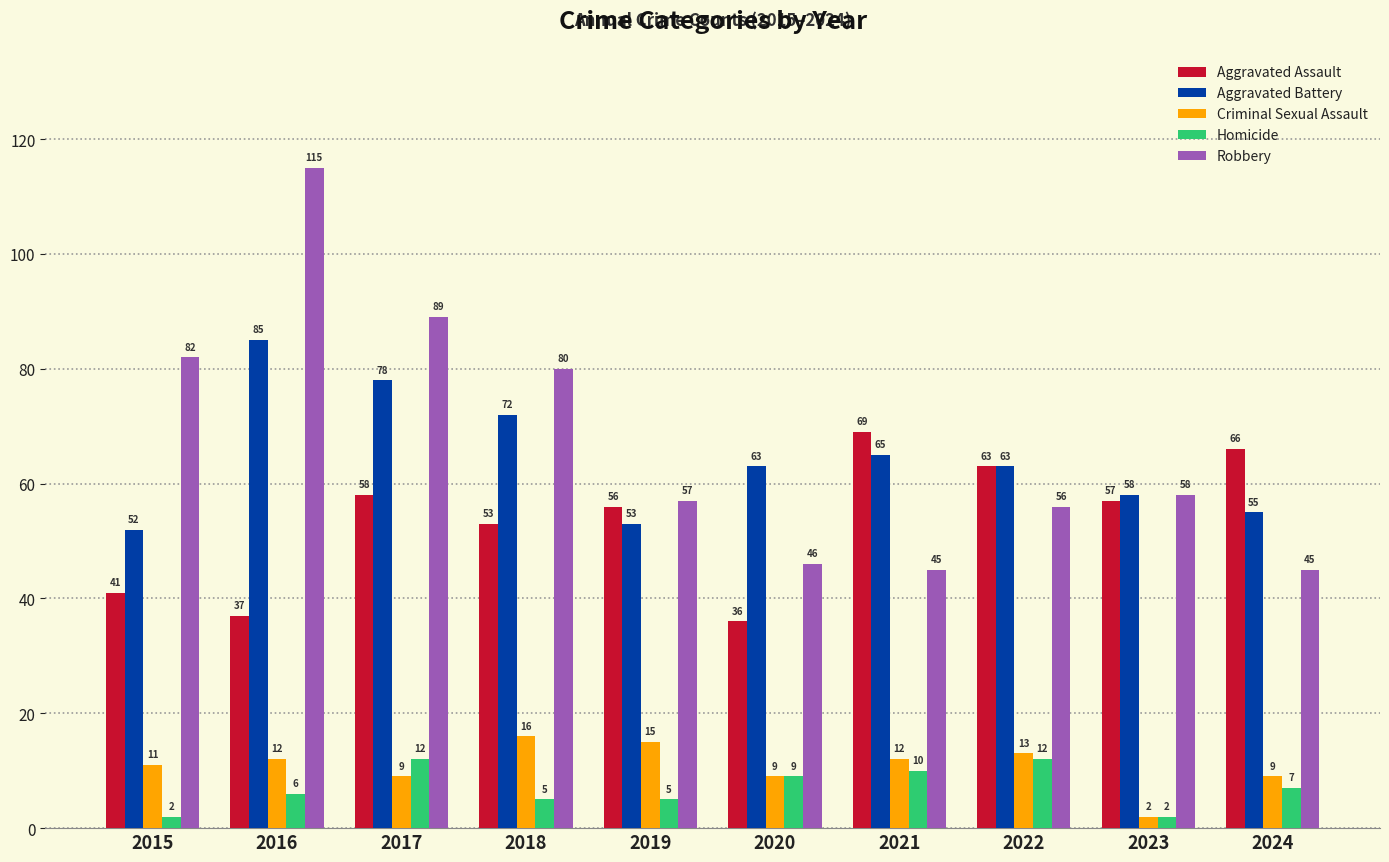

Does the chart contain stacked bars?

No